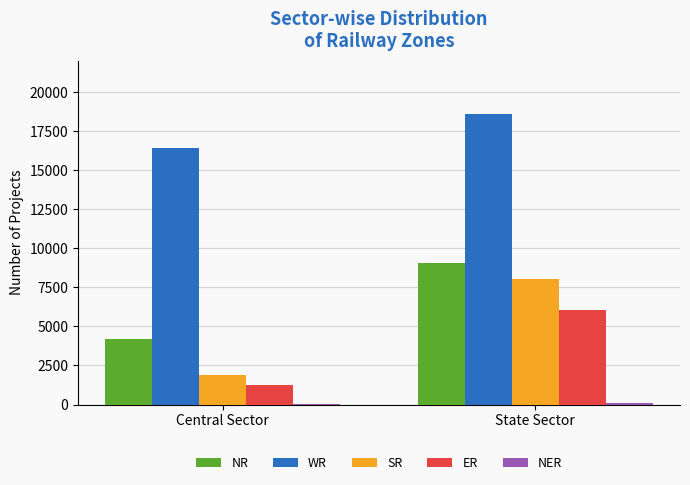

True or false: WR has a value of 11630 at State Sector.

False